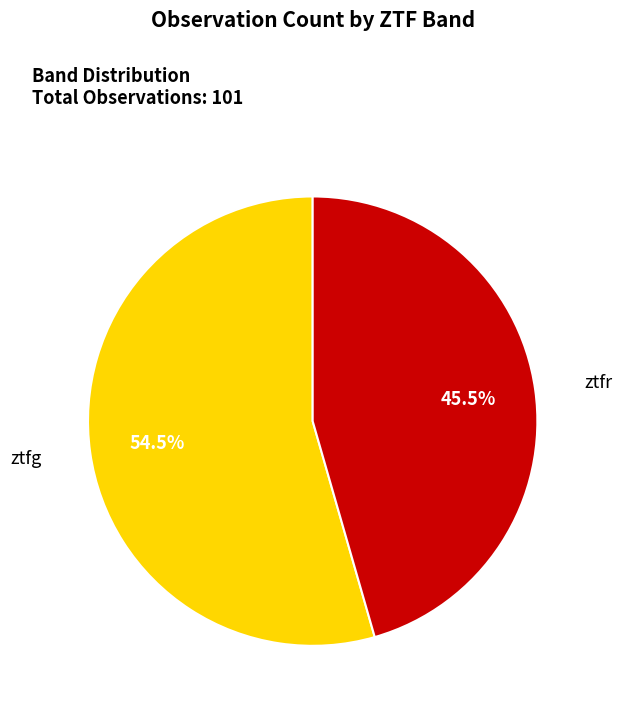

What is the ratio of the value at ztfg to the value at ztfr?

1.2